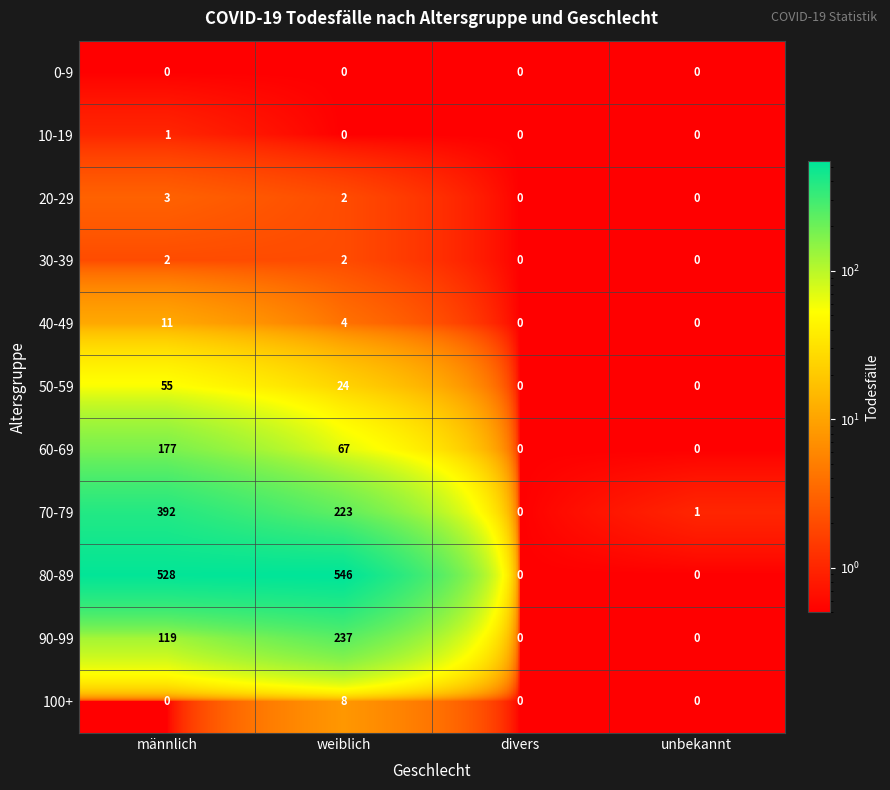

What is the difference between the maximum and minimum values in the 80-89 series?

546